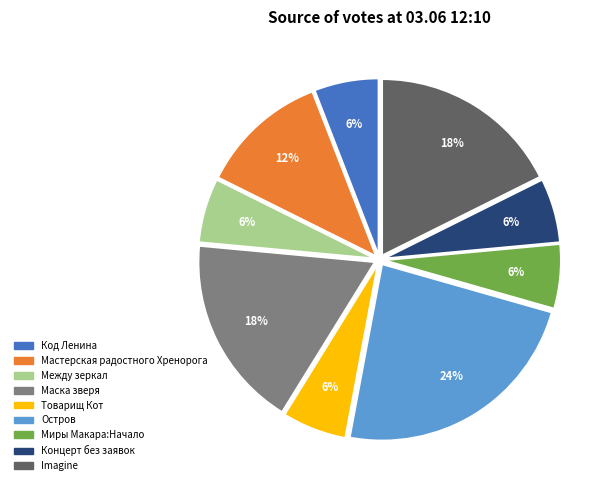

How many slices are in this pie chart?

9